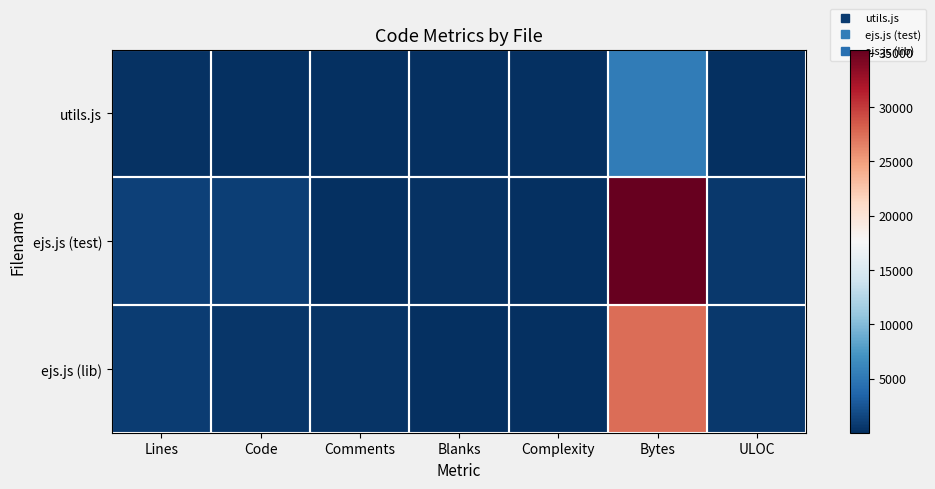

What is the greatest value displayed?

35275